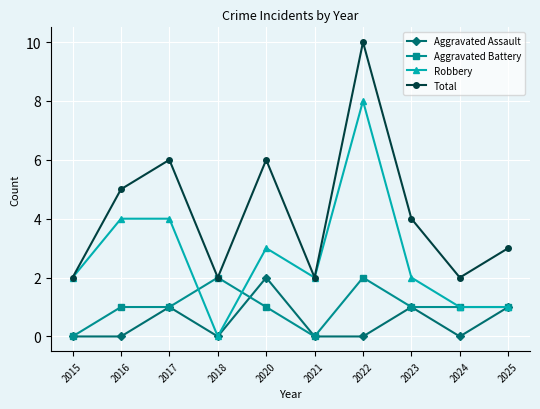

What is the total value across all series at 2017?

12